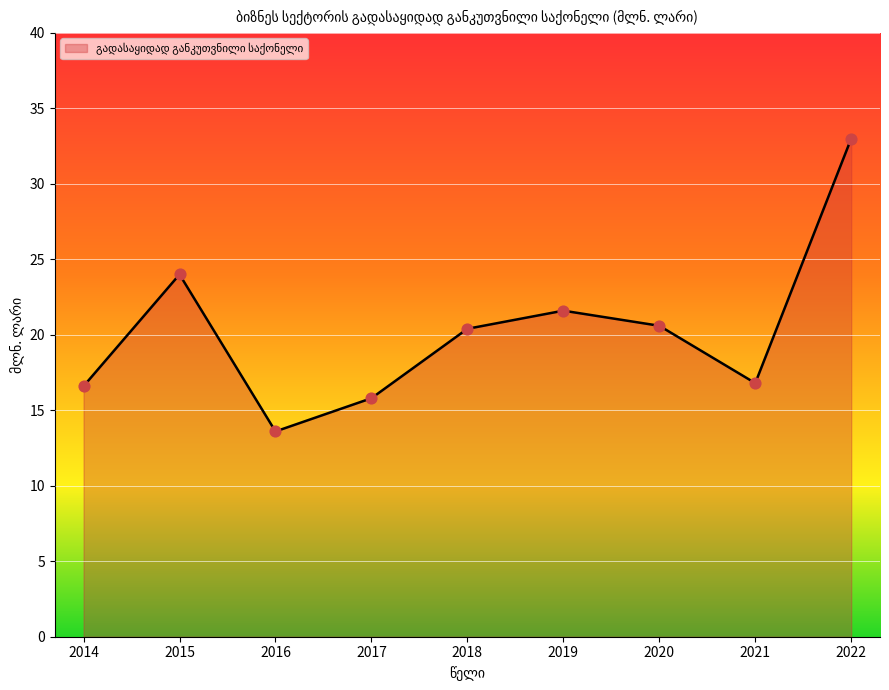

What is the change in value from 2015 to 2018?

-3.6